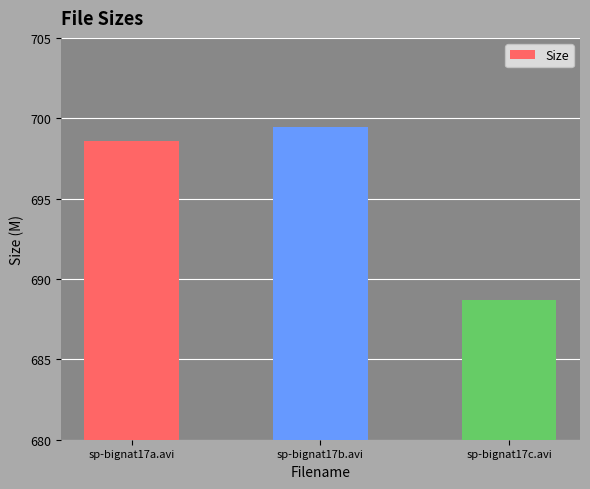

The chart shows a value of 258.2 at sp-bignat17c.avi. True or false?

False